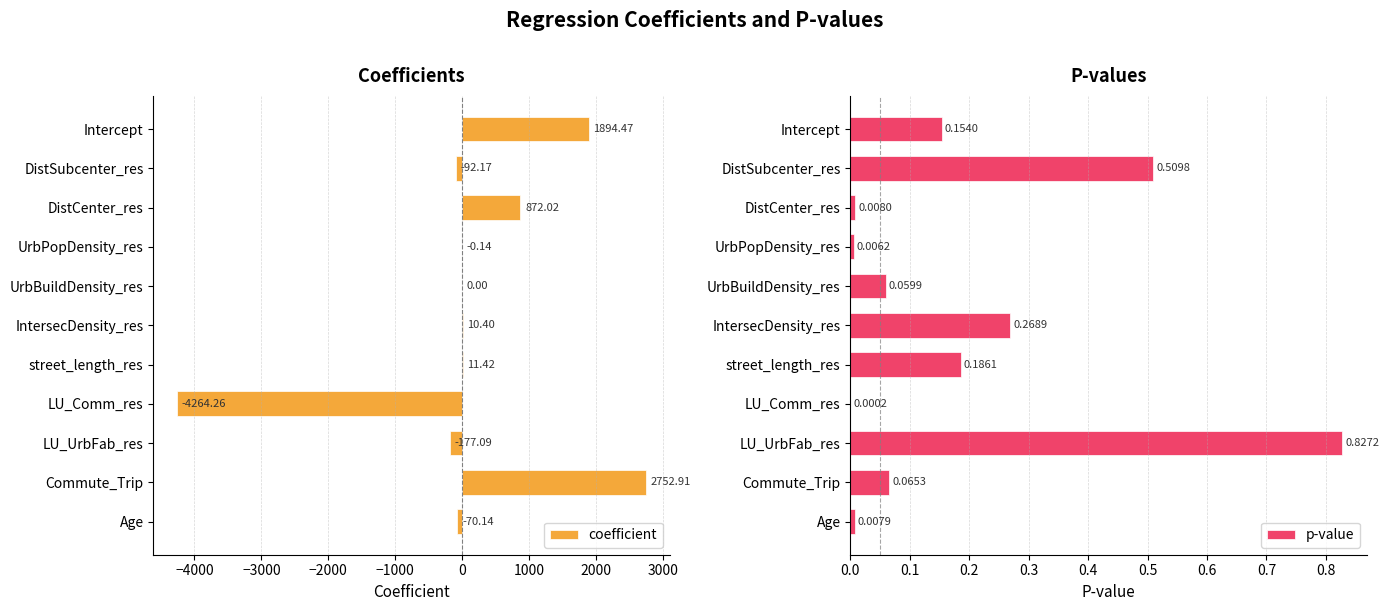

Where is p-value nearest to the value 0?

LU_Comm_res